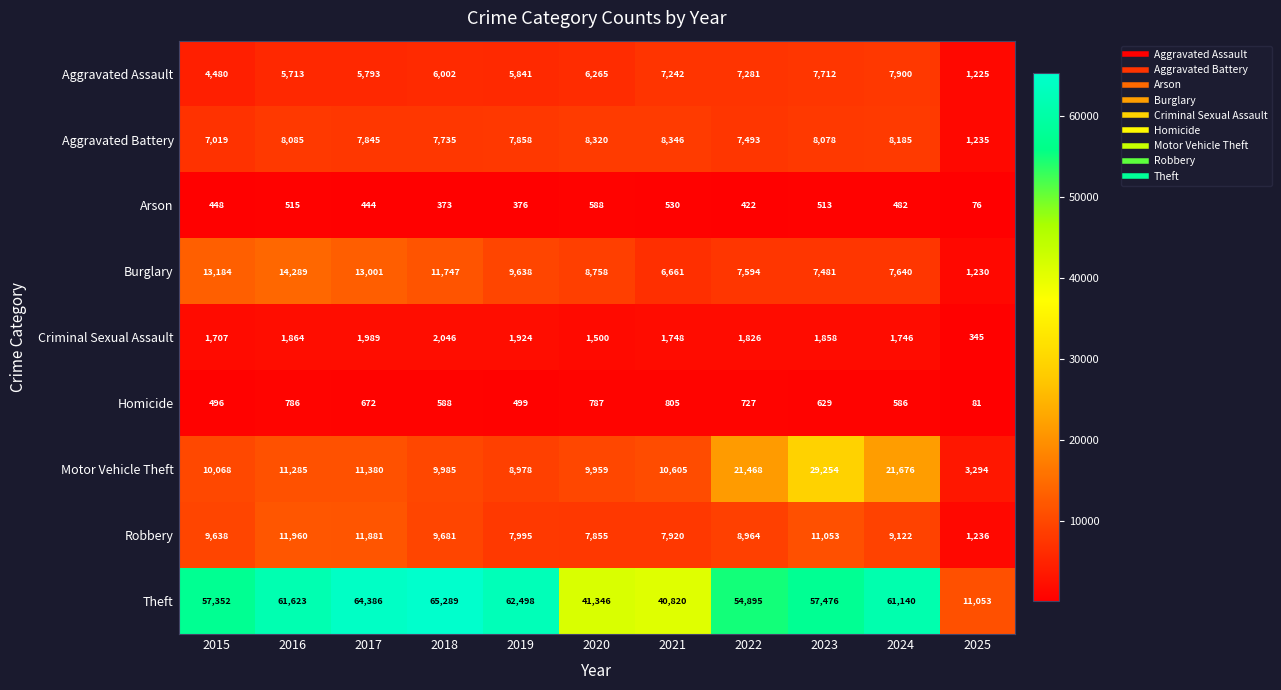

Which series has the largest total across all categories?

Theft